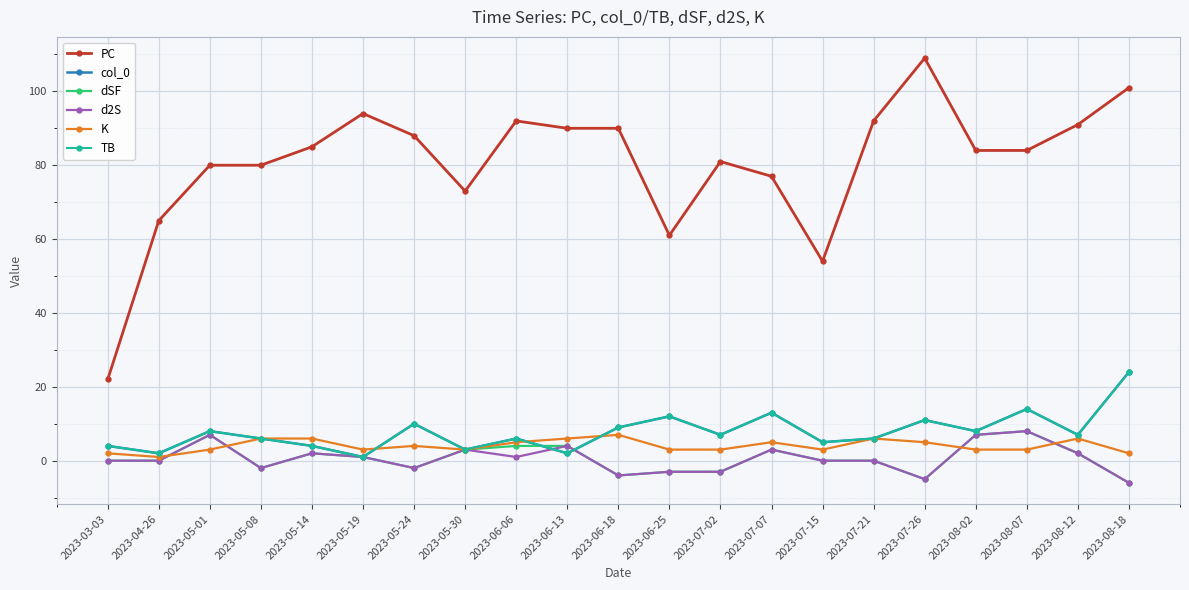

Is this an area chart (filled region under the line)?

No